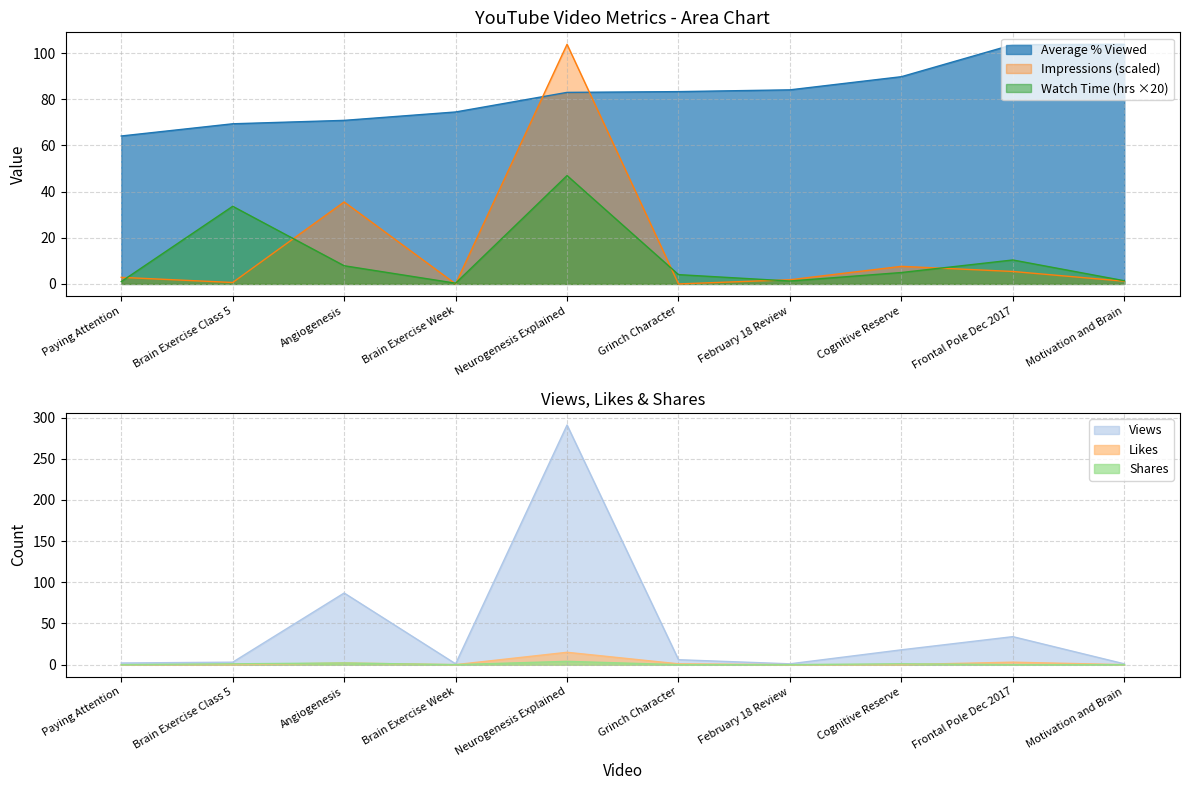

What is the value of the Views point at the 9th from the left?

34.0